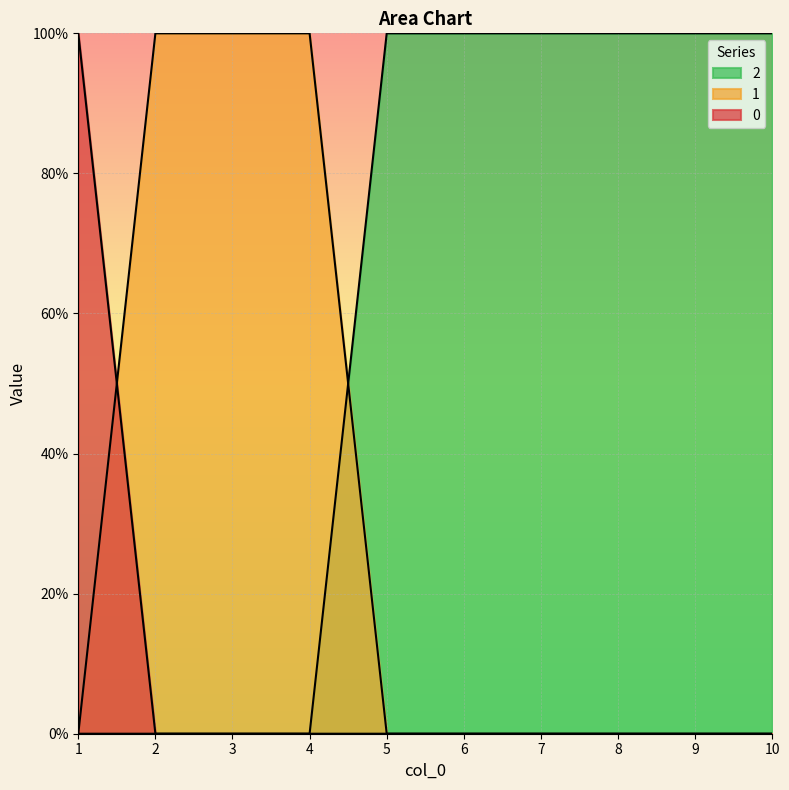

How many data points does each series have?

10